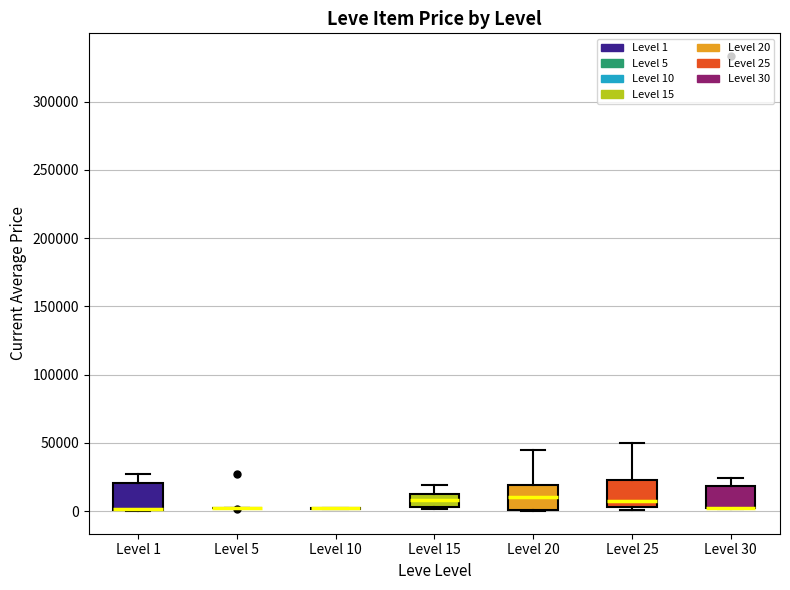

Reading left to right, transcribe this box plot: for each box, give where its median line is, the range the box spans, and where its two whiskers end, as read against the y-axis. The values are not printed on the chart, so give them approximately, as read against the axis.

Level 1: median 0 (drawn on the box's lower edge), box 0 to 20000, whiskers 0 to 25000
Level 5: box collapsed to a line at 0, whiskers 0 to 5000
Level 10: box collapsed to a line at 0, whiskers 0 to 0
Level 15: median 10000, box 5000 to 15000, whiskers 0 to 20000
Level 20: median 10000, box 0 to 20000, whiskers 0 to 45000
Level 25: median 10000, box 5000 to 25000, whiskers 0 to 50000
Level 30: median 0 (drawn on the box's lower edge), box 0 to 20000, whiskers 0 to 25000